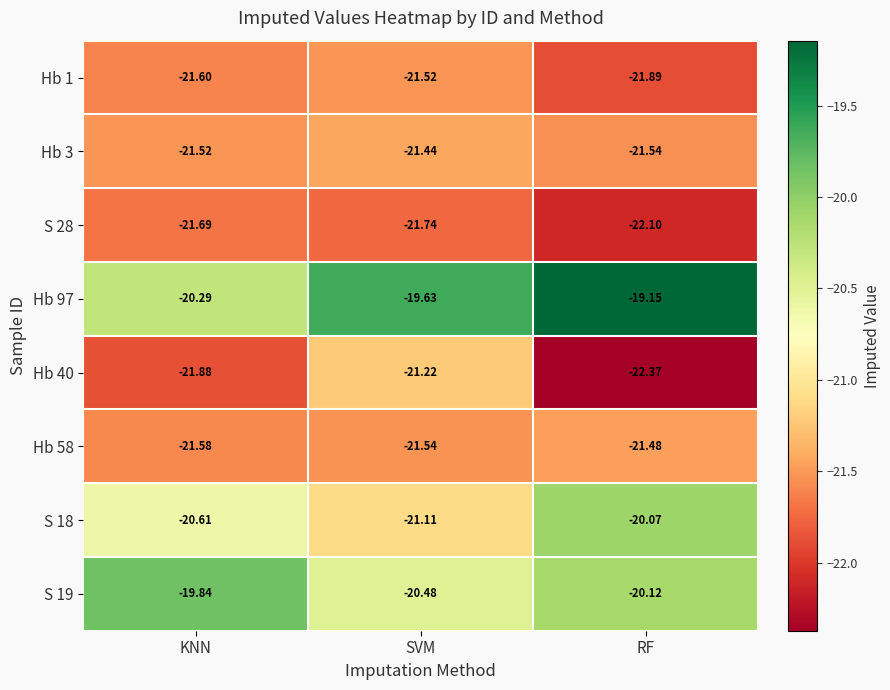

Count the number of data series in this chart.

8